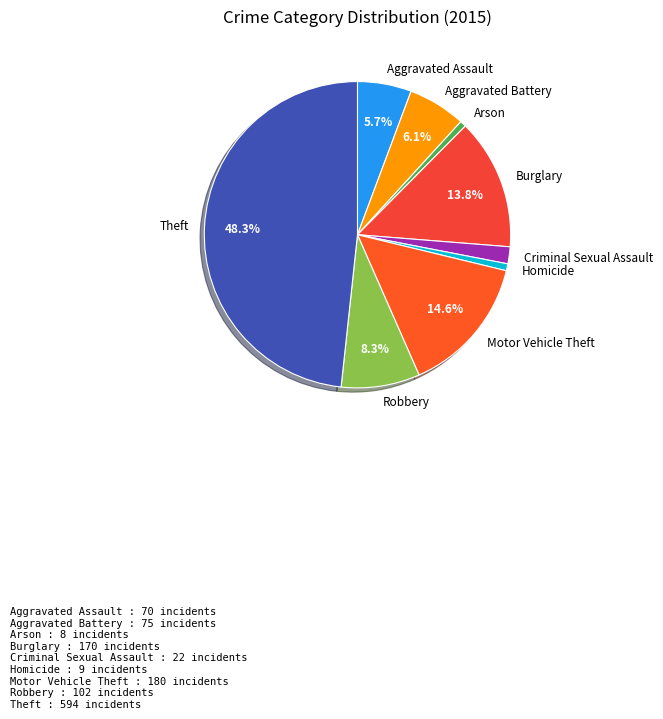

What percentage is NOT represented by Burglary?

86.2%